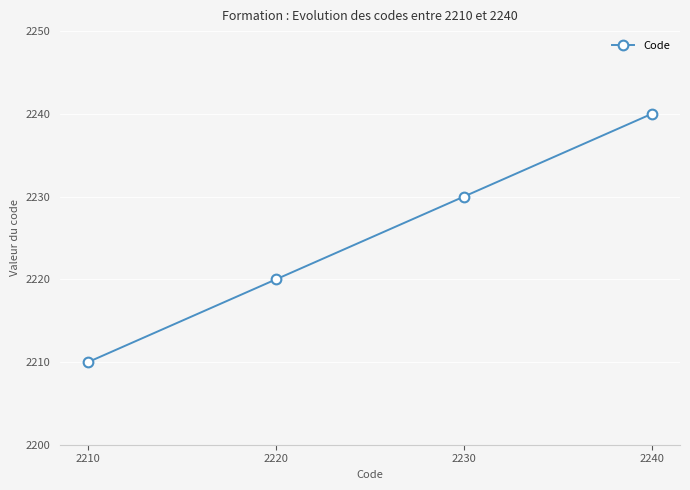

What is the sum of the values at 2220 and 2240?

4460